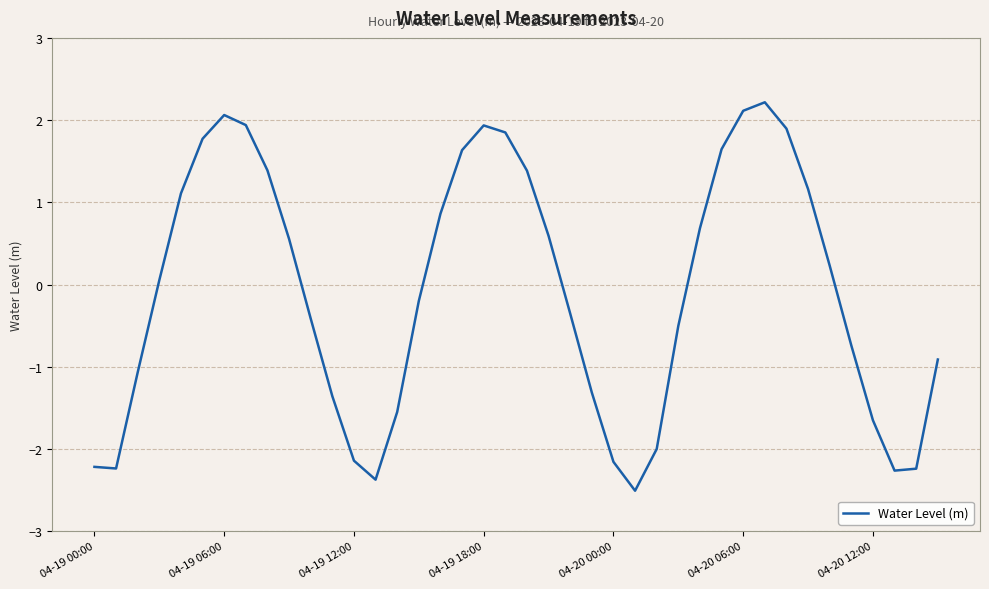

How many lines are shown in the chart?

1